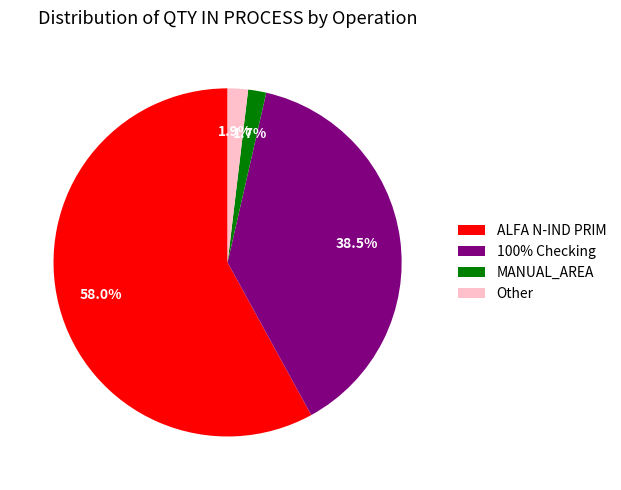

Approximately how many times larger is the value at Other compared to MANUAL_AREA?

1.1